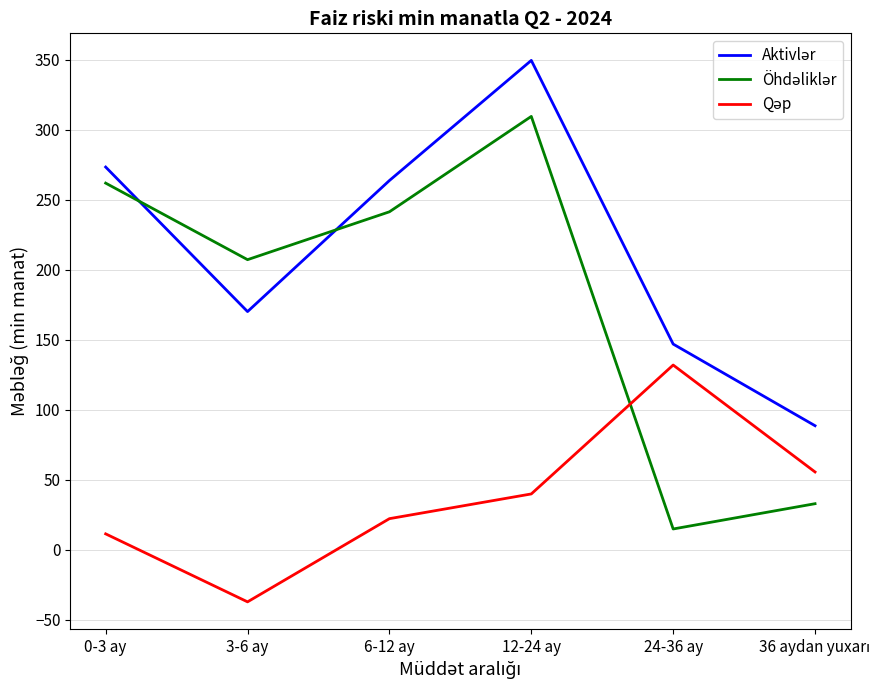

What is the total value across all series at 24-36 ay?

293.9